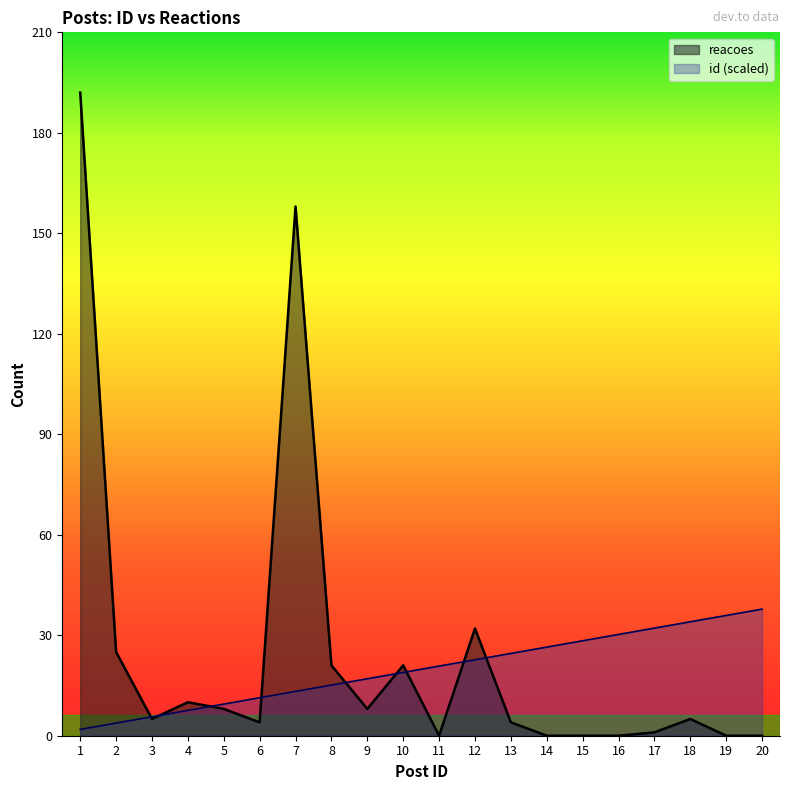

How many interior local valleys does the reacoes series have?

4